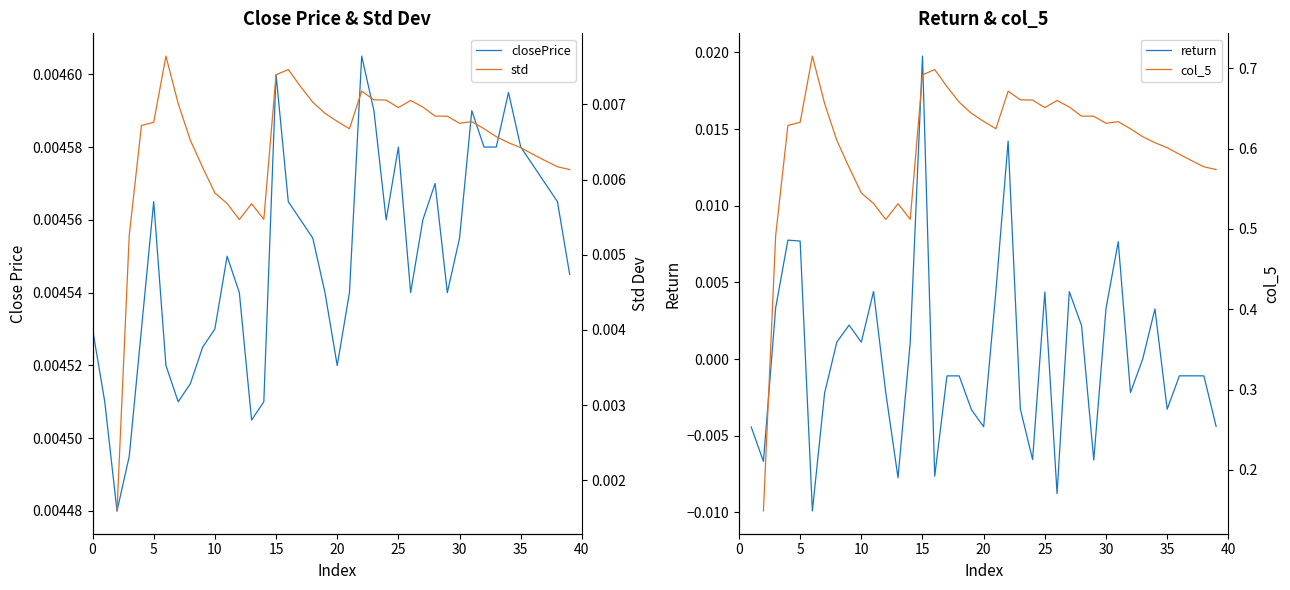

In closePrice, how many points are lower than both neighbors (excluding endpoints)?

7